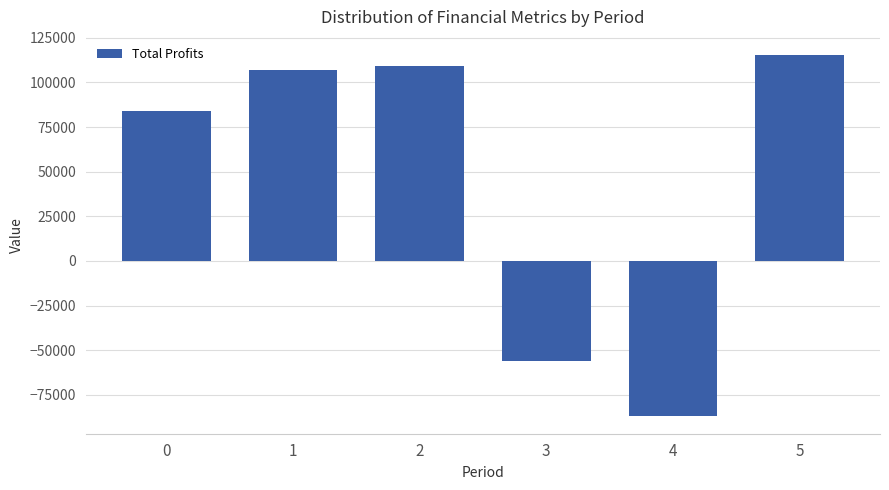

How many negative values are there?

2